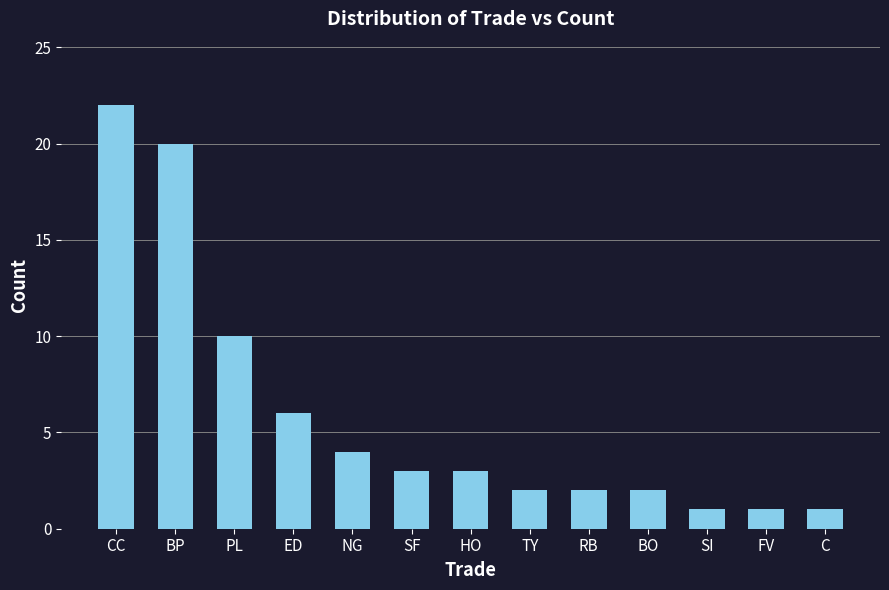

What is the average value?

6